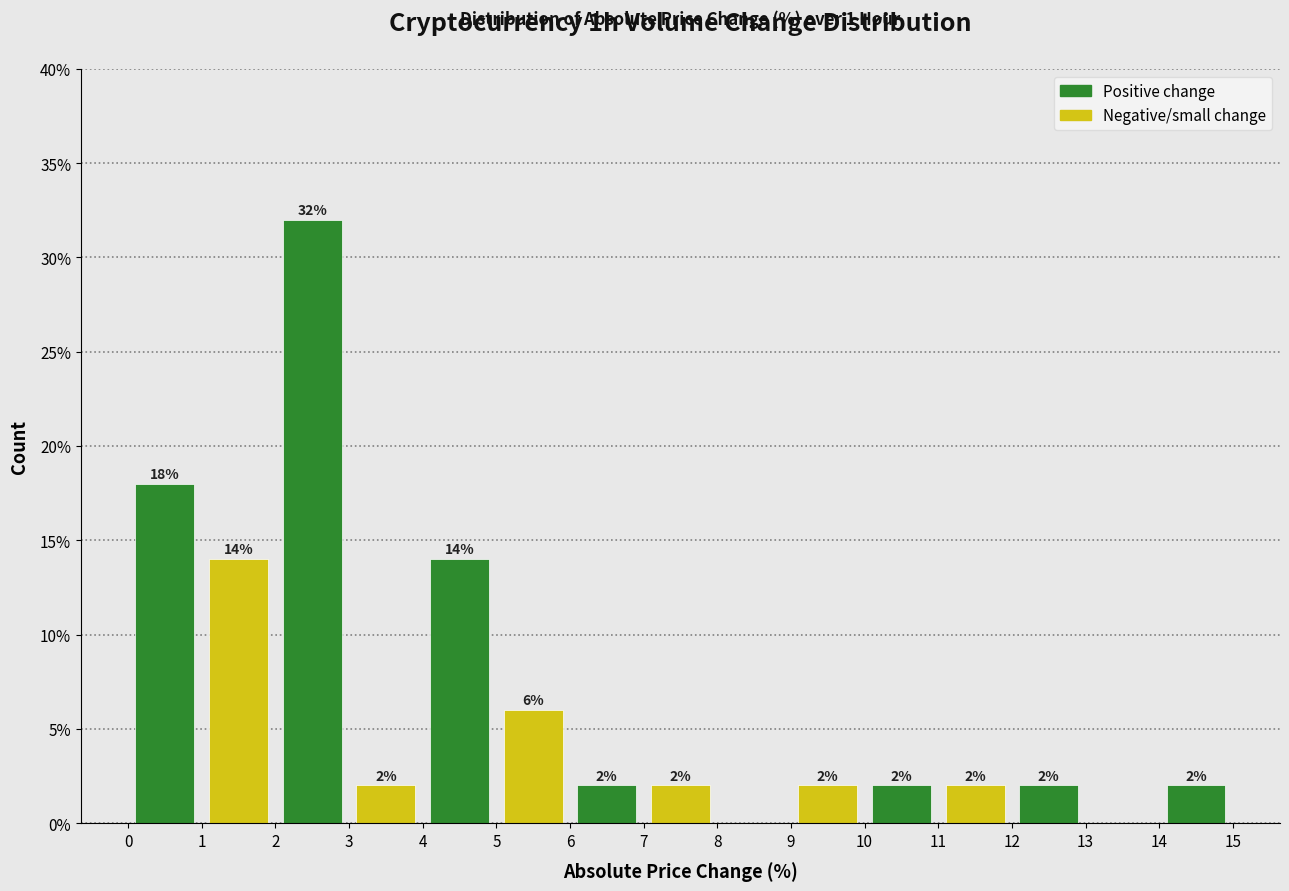

Which range on the x-axis has the tallest bar?

2 to 3